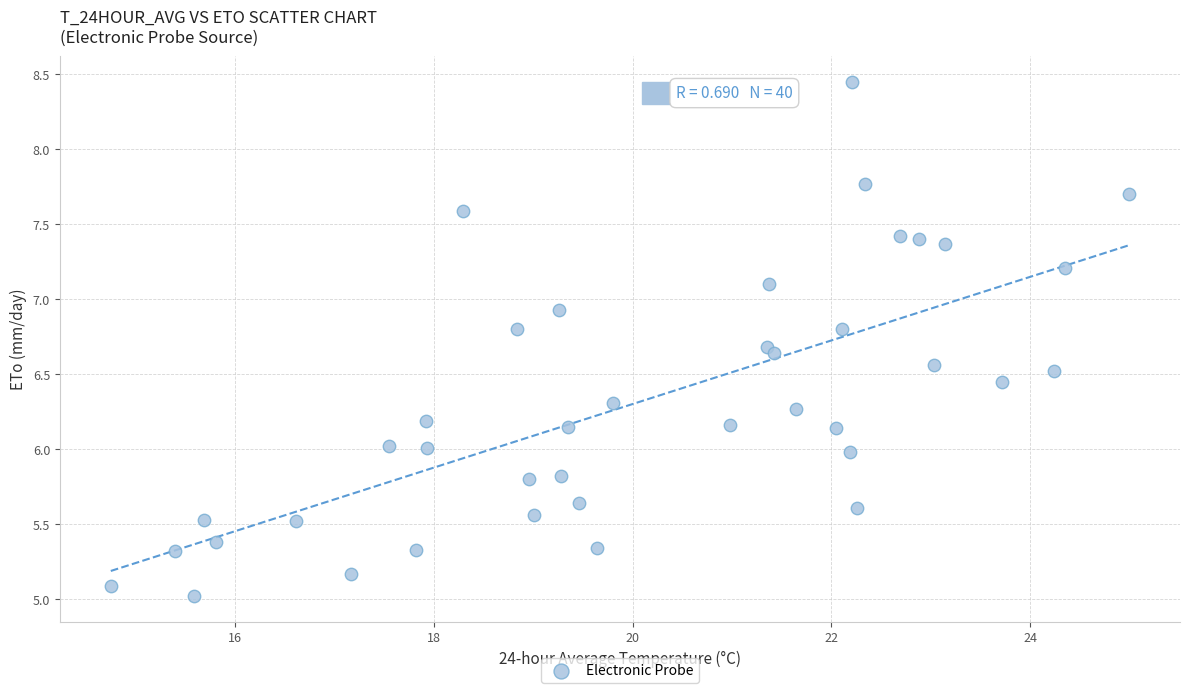

What is the range of Y values (max minus min)?

3.4